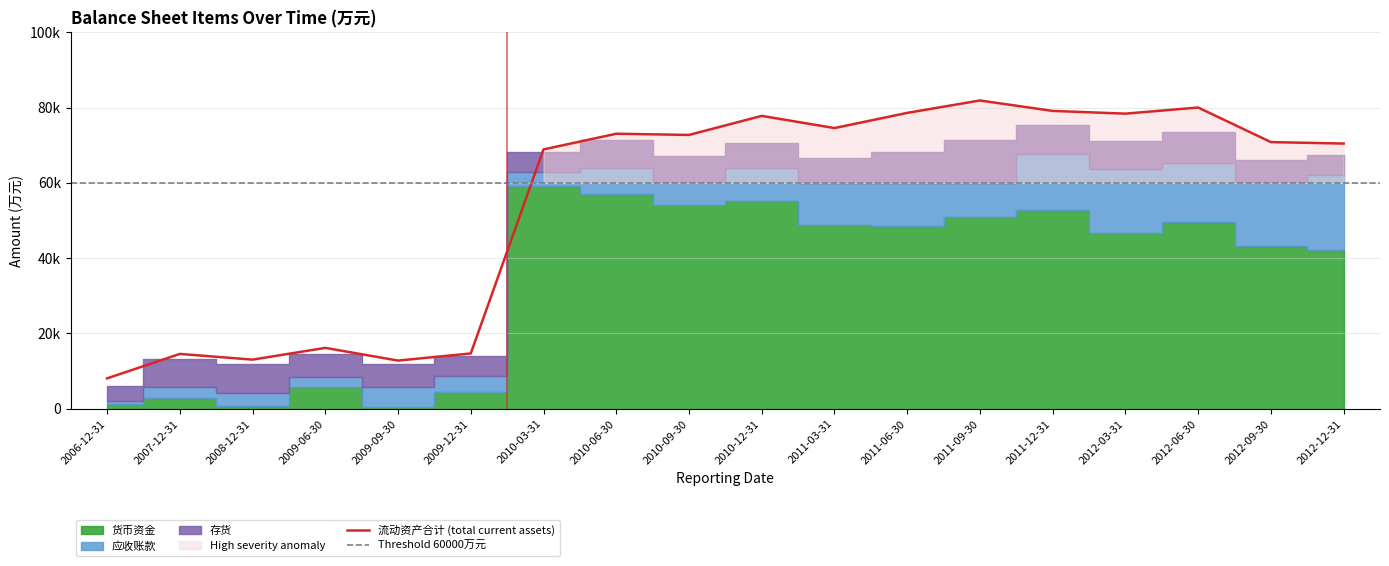

The 存货 series shows 7338 at 2010-06-30. True or false?

True